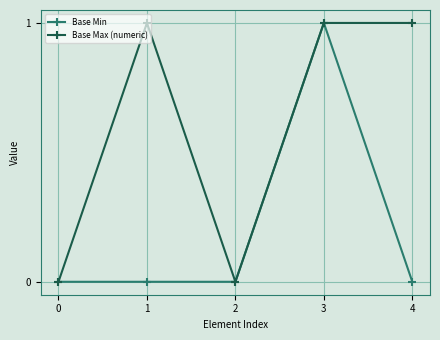

What is the value of the Base Max (numeric) point at the 5th from the left?

1